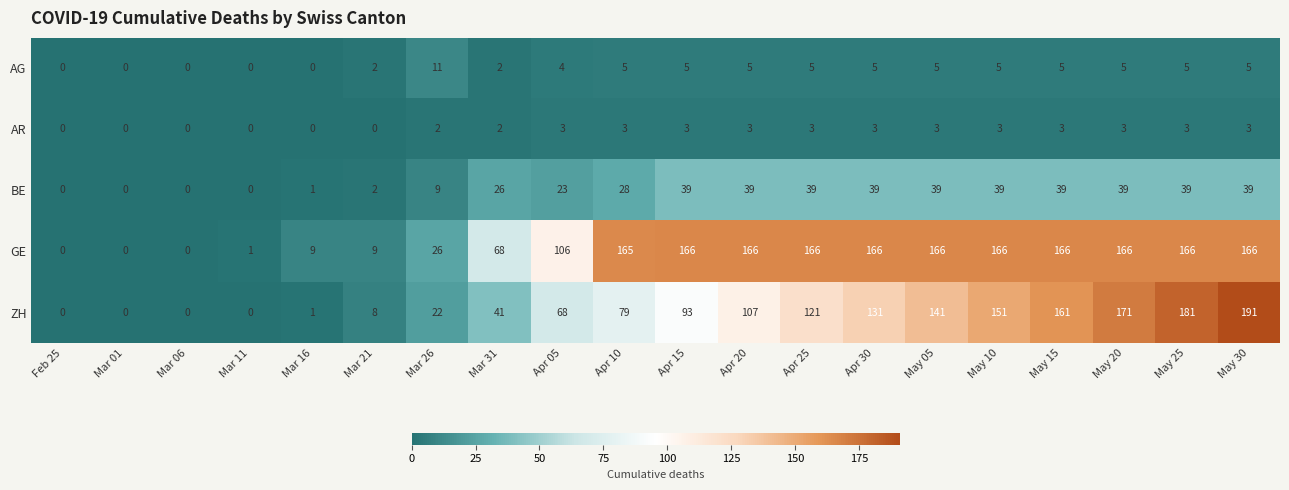

What is the sum of all AR values?

40